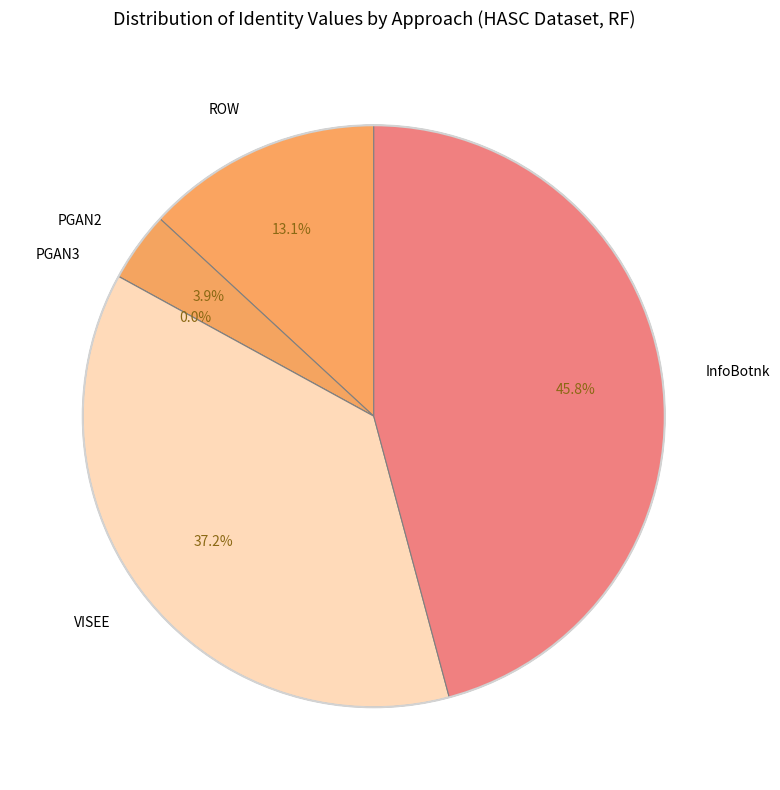

To the nearest percent, what percentage of the pie is PGAN2?

4%